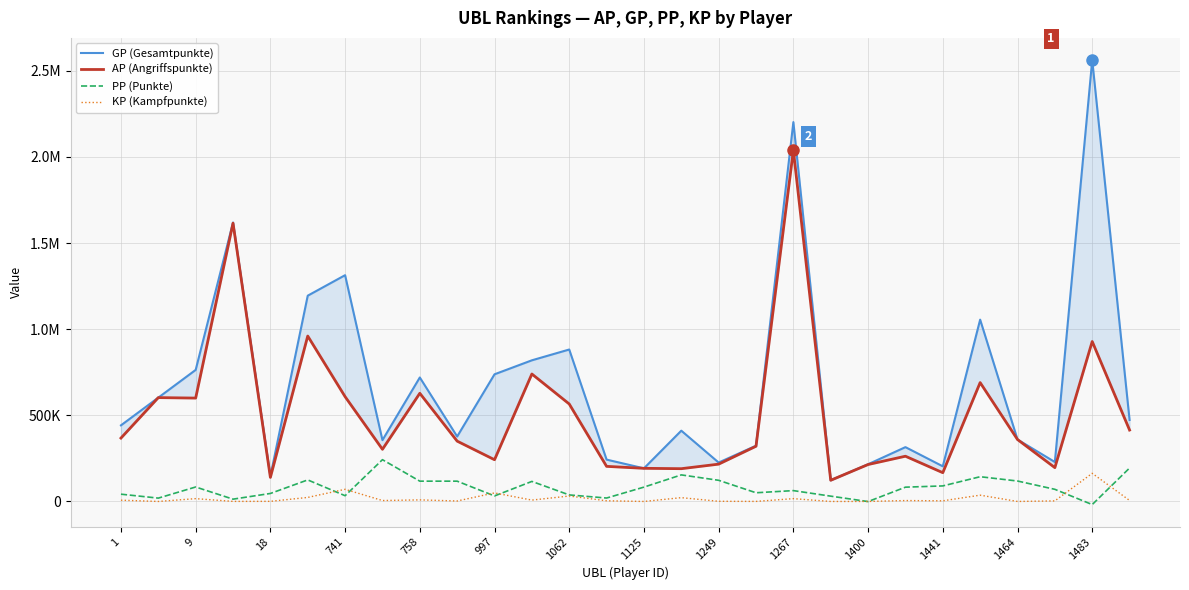

What is the maximum value shown in the chart?

2561607.0